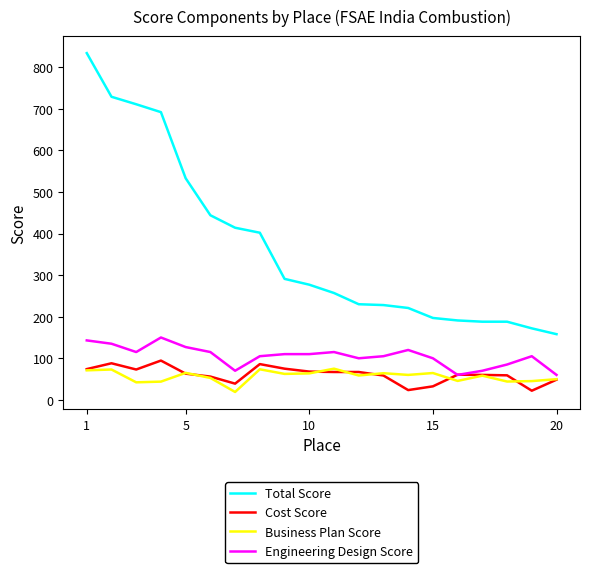

What is the maximum value shown in the chart?

834.0